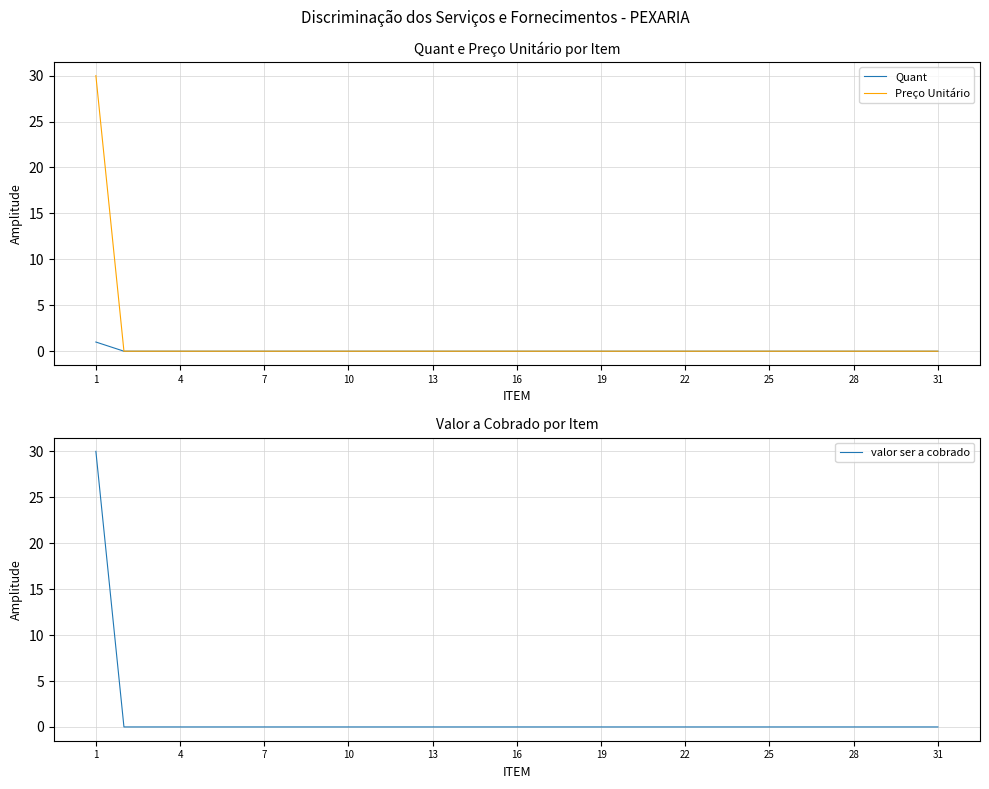

True or false: valor ser a cobrado has a value of -10 at 31.

False